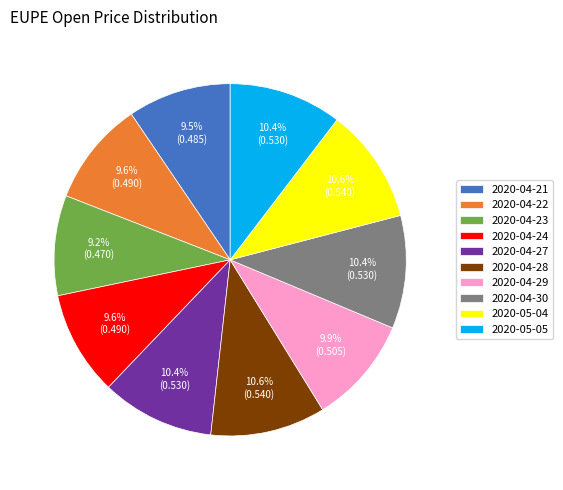

Does 2020-05-04 represent more than half of the total?

No